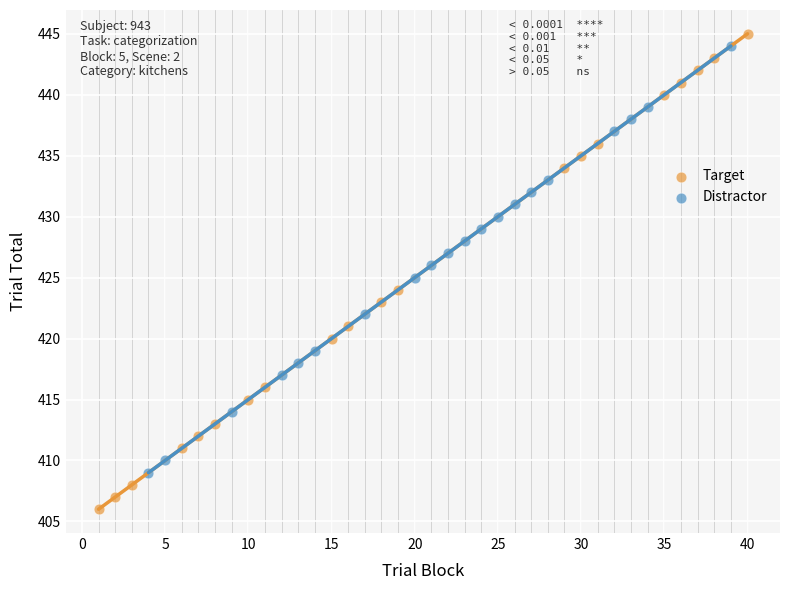

Which series contains the highest Y value?

Target